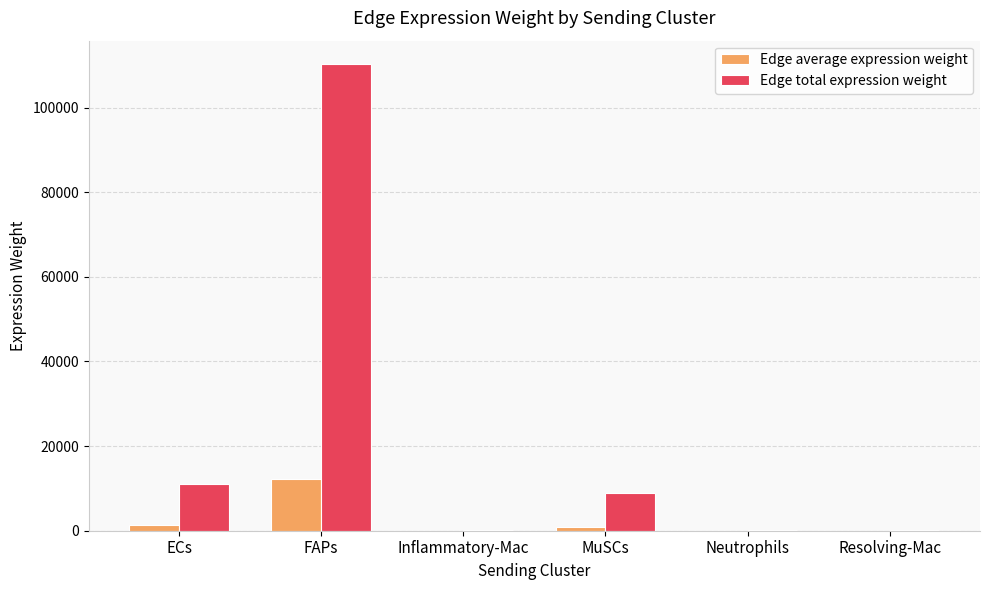

Which category has the highest value across all series?

FAPs